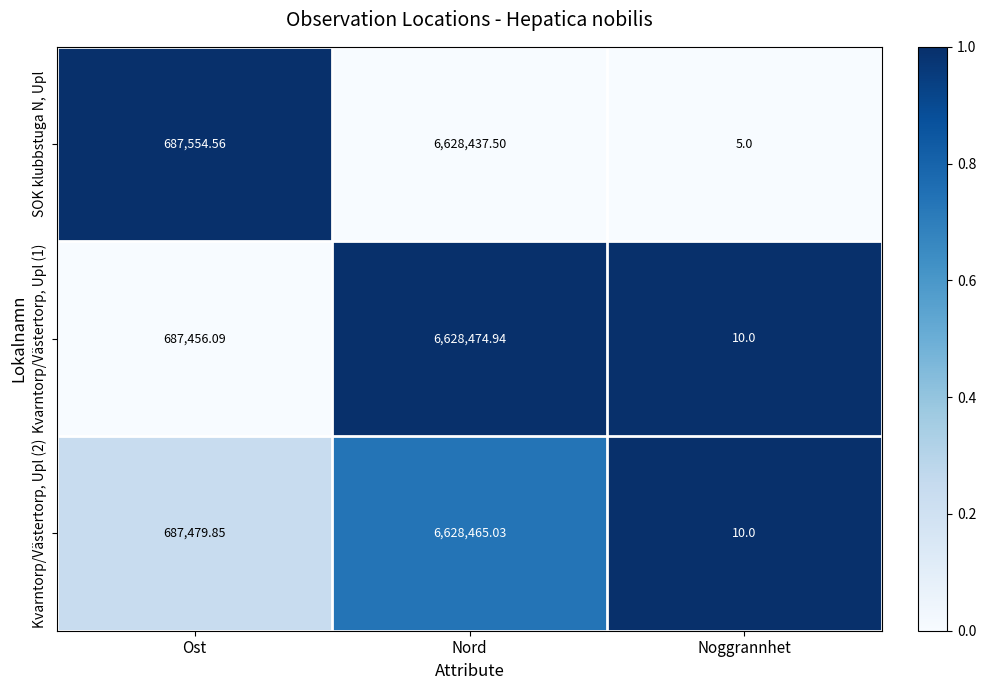

At which label does Kvarntorp/Västertorp, Upl (2) reach its peak?

Nord